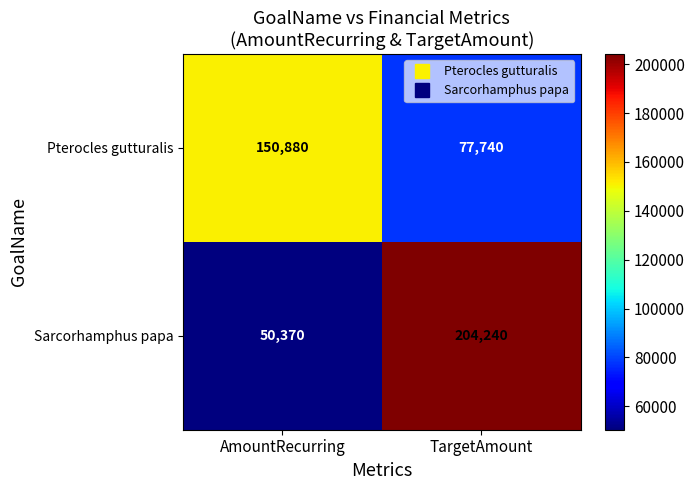

What is the maximum value shown in the chart?

204240